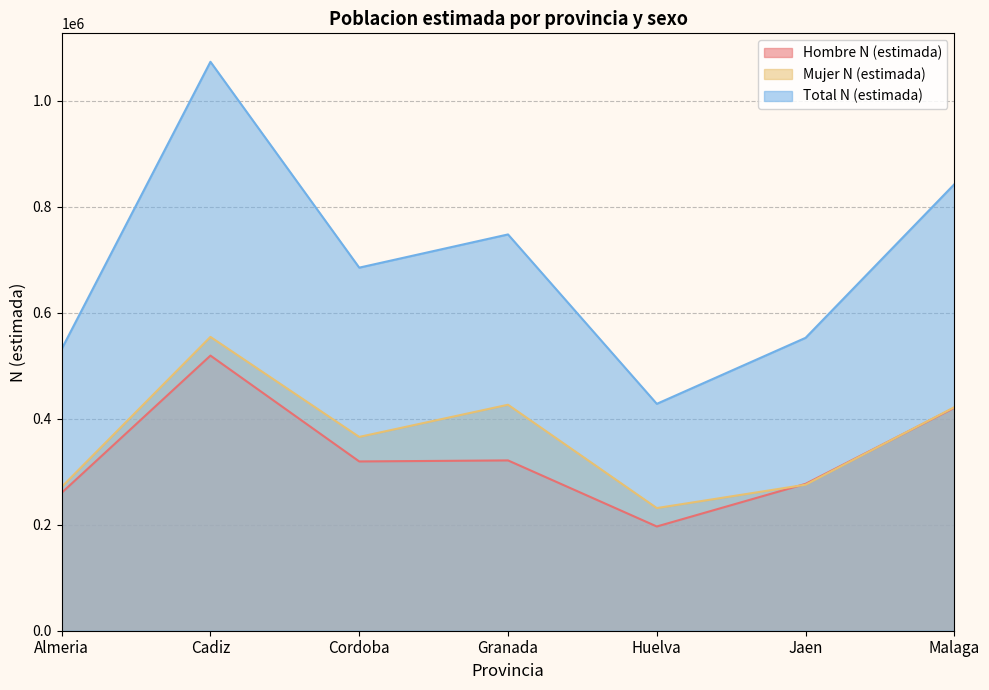

Which has a higher value, Malaga or Huelva?

Malaga